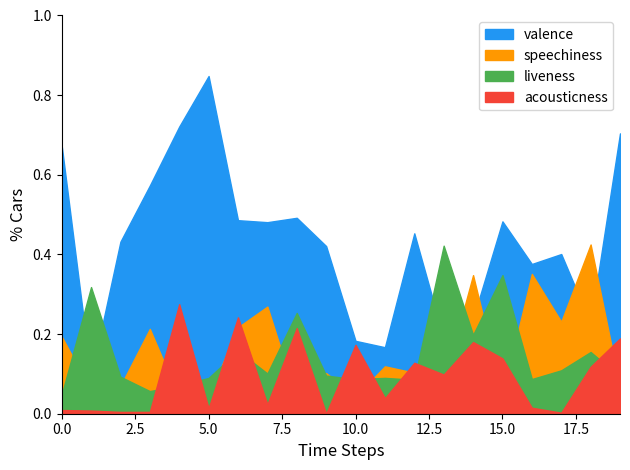

What is the average value of the speechiness series?

0.2